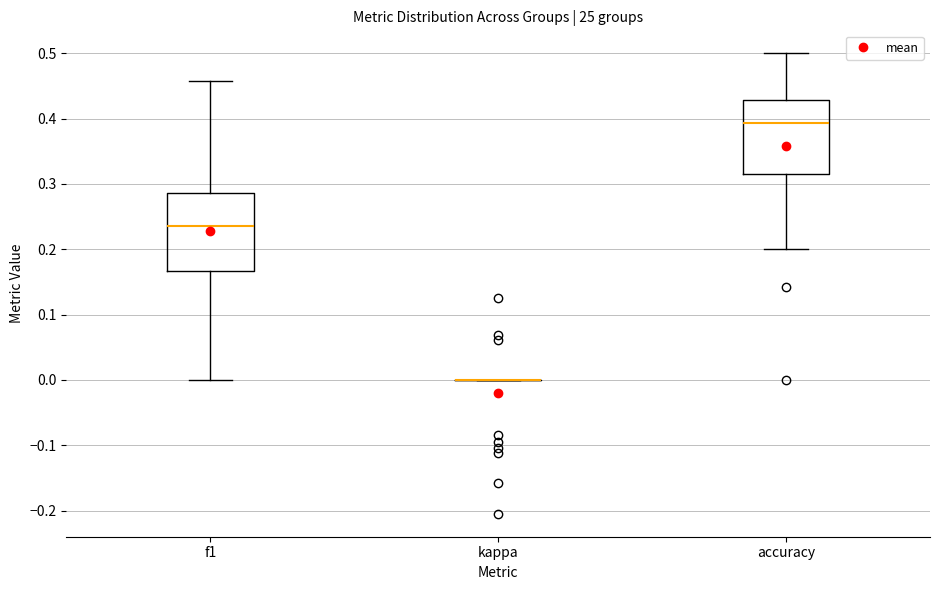

Reading left to right, read every box against the y-axis: the position of its median line, the range the box covers, and the ends of its whiskers. The values are not printed on the chart, so give them approximately, as read against the axis.

f1: median 0.24, box 0.17 to 0.29, whiskers 0.00 to 0.46
kappa: box collapsed to a line at 0.00, whiskers 0.00 to 0.00
accuracy: median 0.39, box 0.32 to 0.43, whiskers 0.20 to 0.50